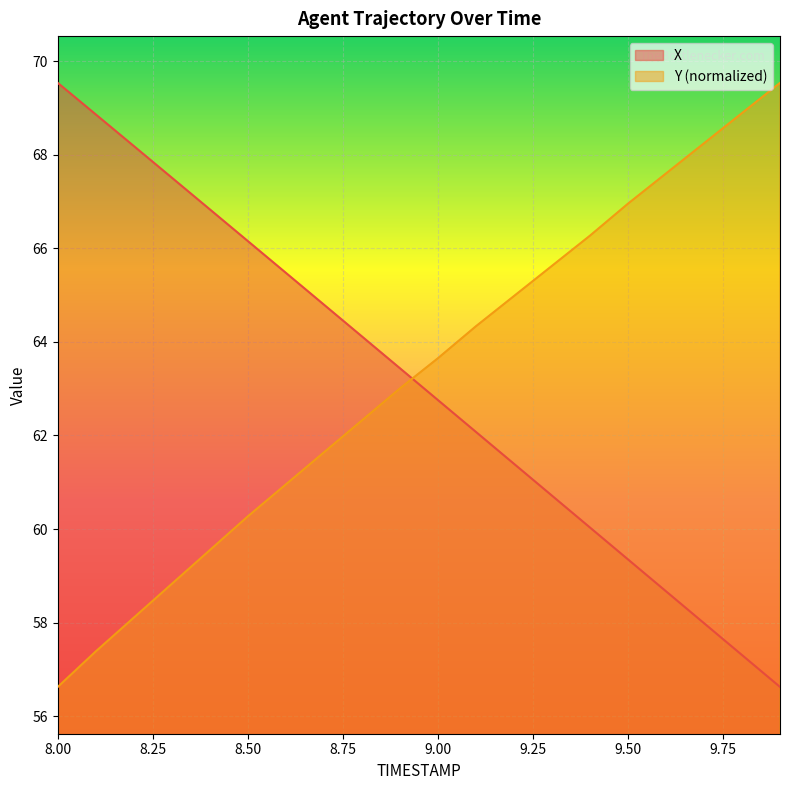

What is the difference between the X values at 9.9 and 8.6?

8.9